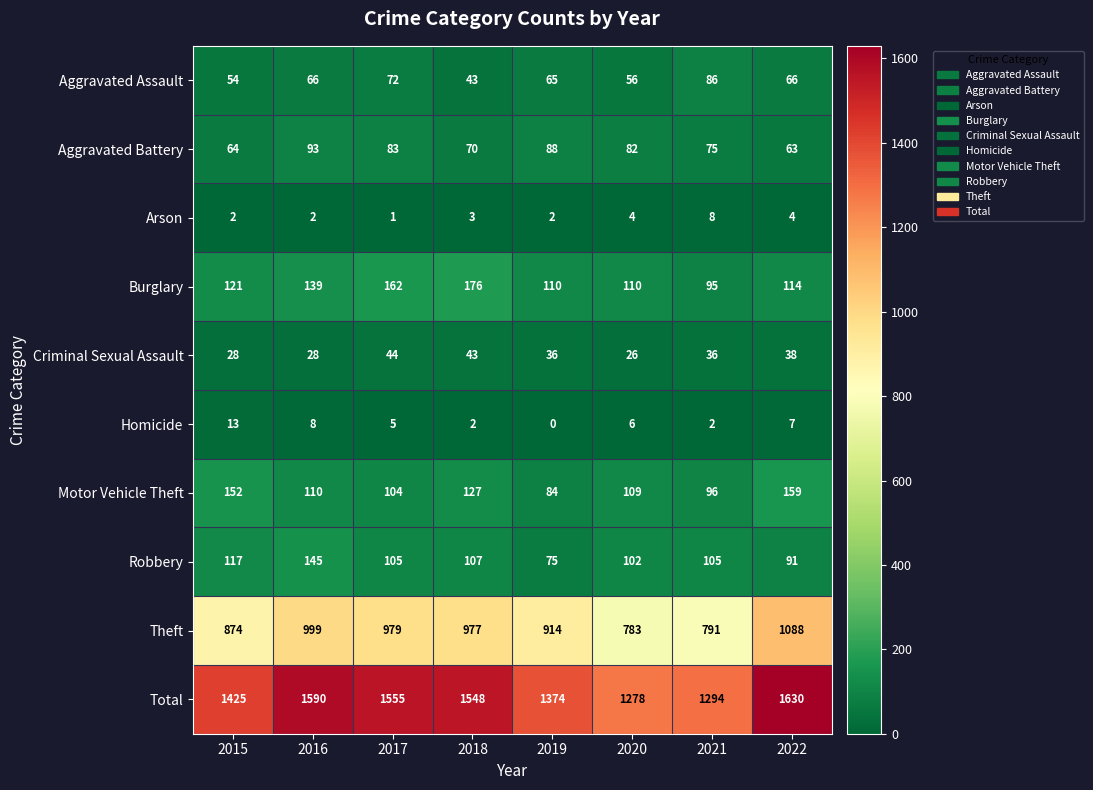

Which series has the largest total across all categories?

Total